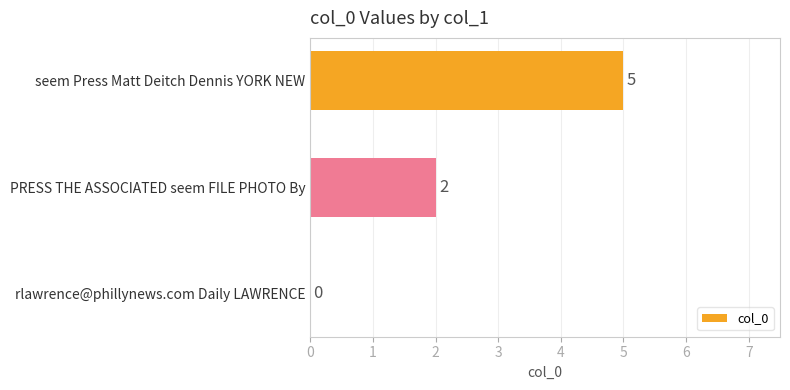

At which label is the value closest to 2?

PRESS THE ASSOCIATED seem FILE PHOTO By